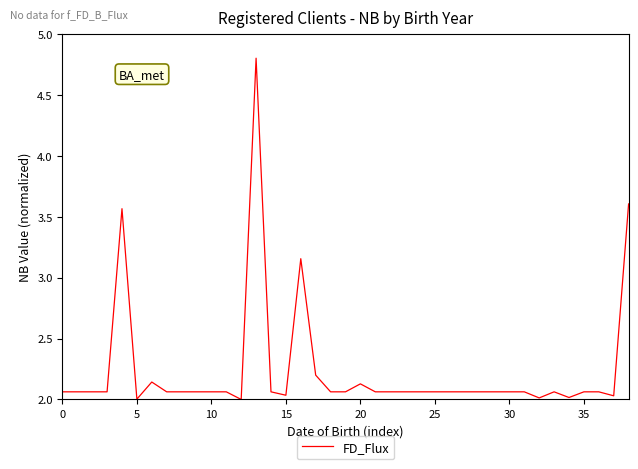

What is the greatest value displayed?

4.8